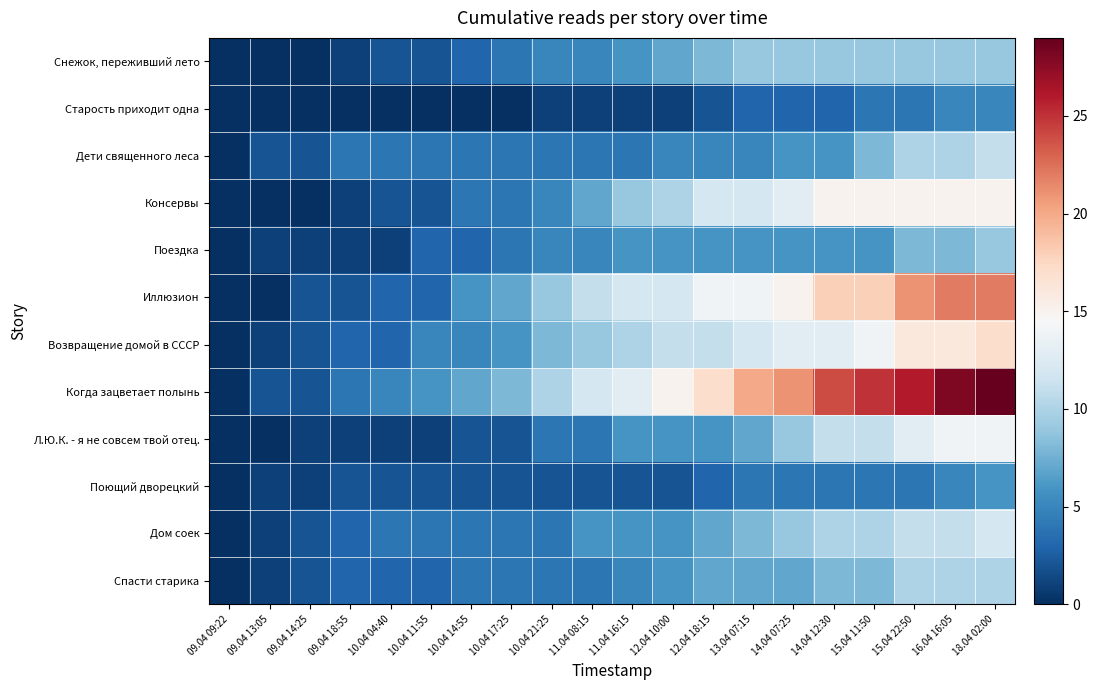

What is the spread (max minus min) of values at 09.04 18:55?

4